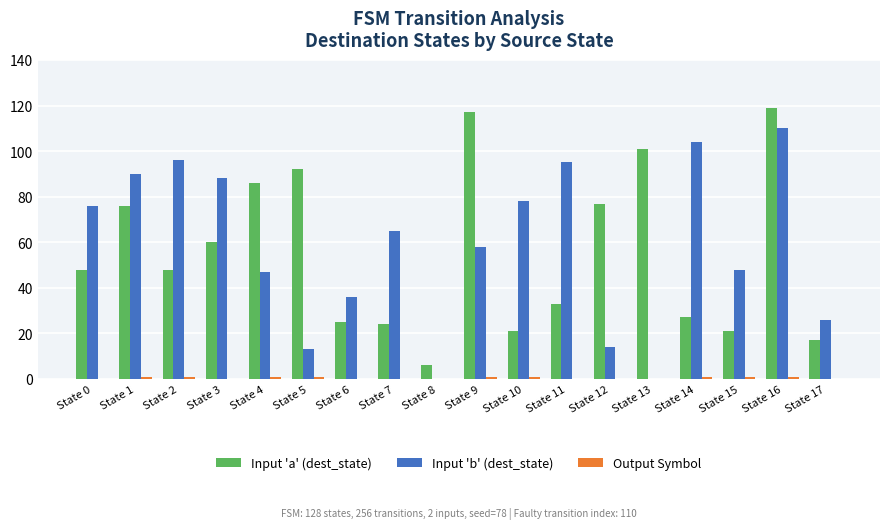

Are the bars grouped side by side (vs. stacked)?

Yes